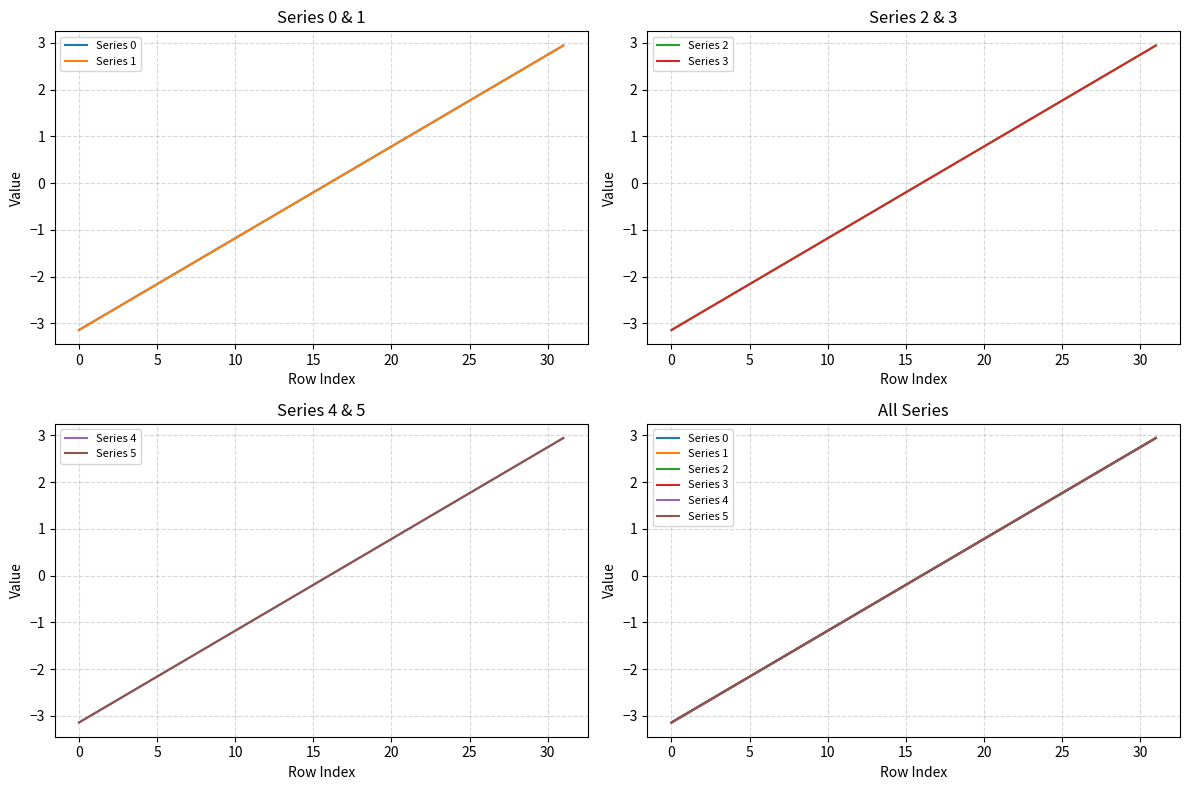

What is the label of the 21st point from the left?

20